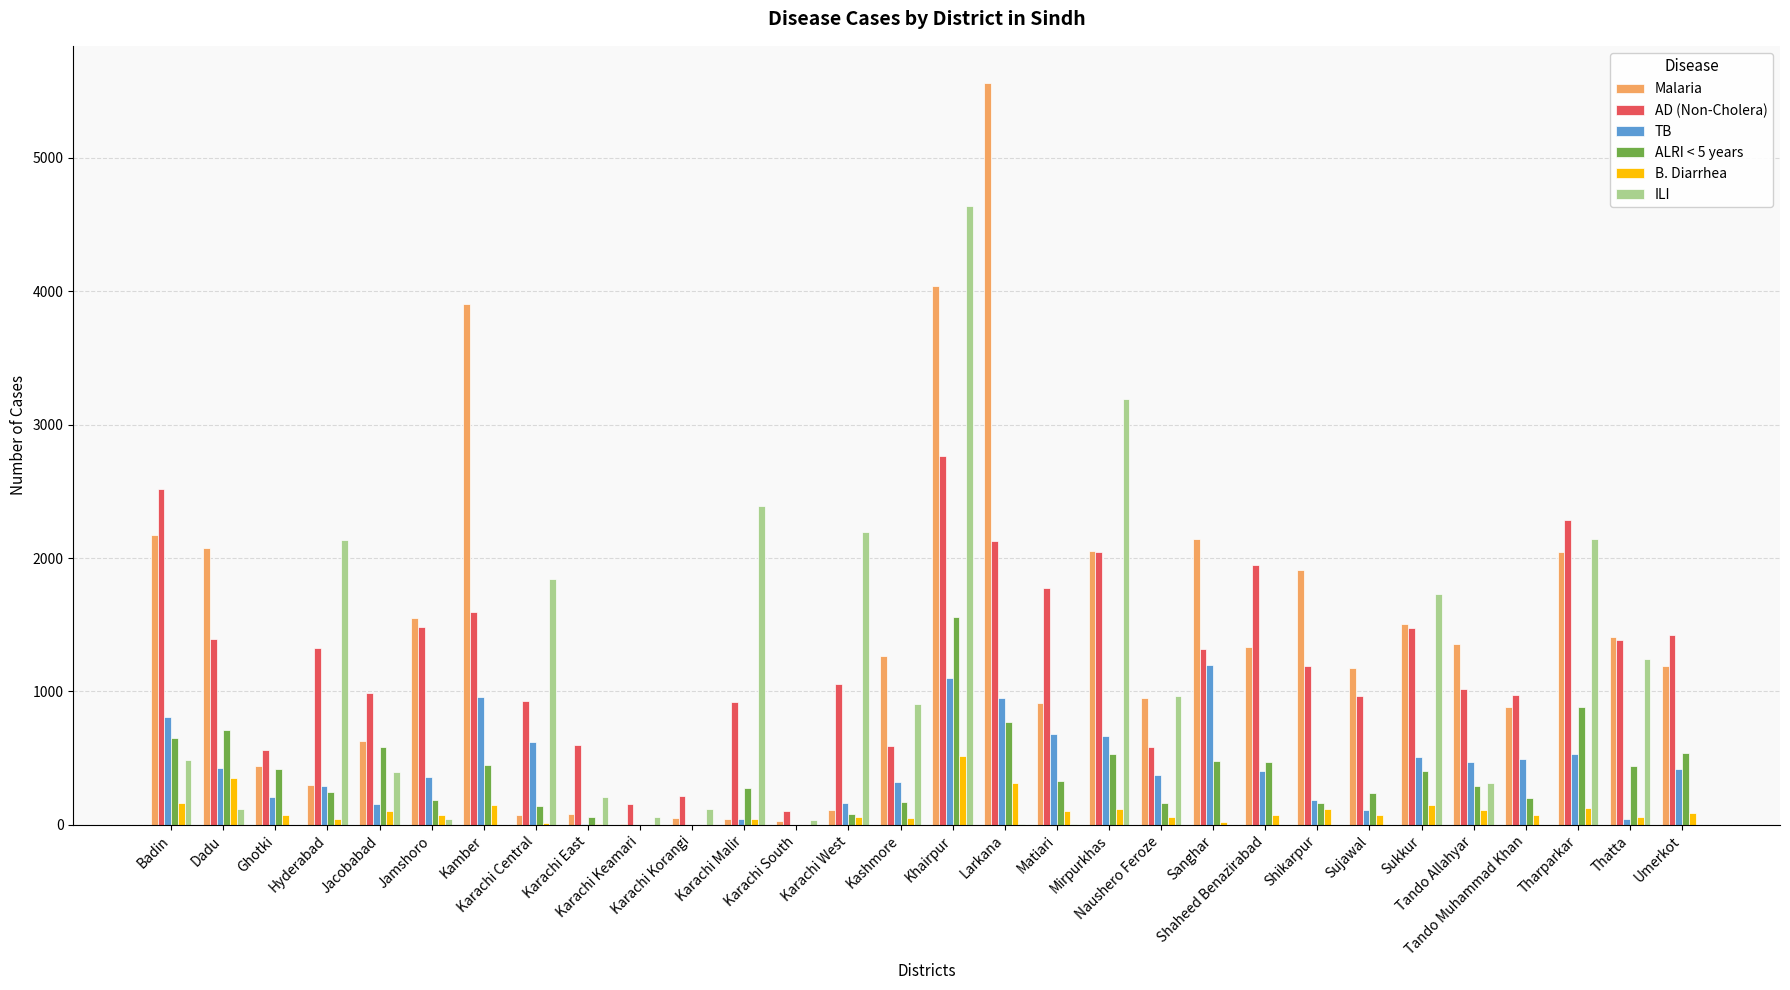

How many groups of bars are there?

30